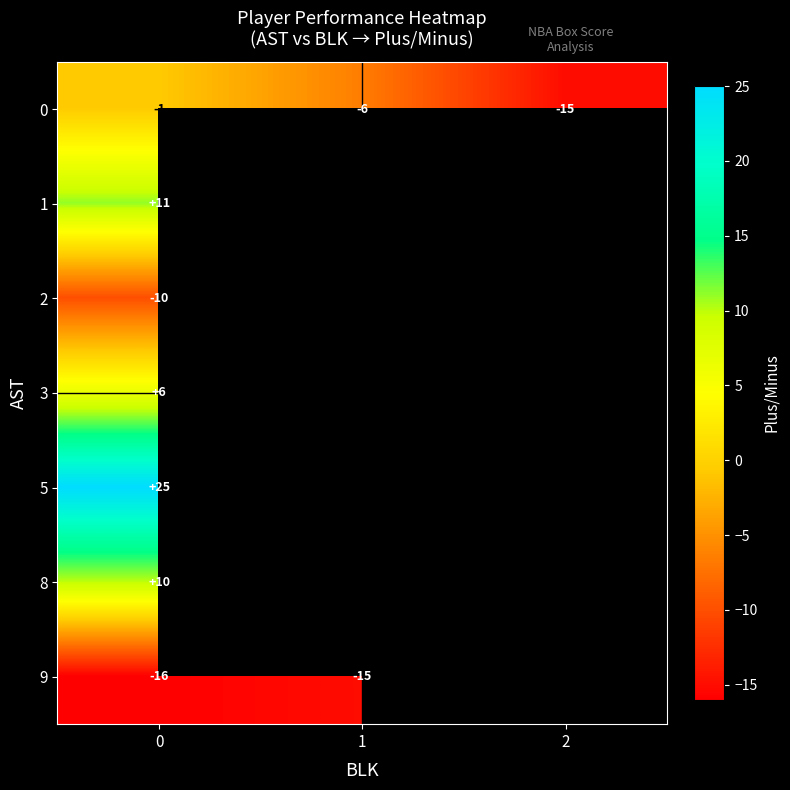

Rank the series by their maximum value, from lowest to highest.

9, 2, 0, 3, 8, 1, 5